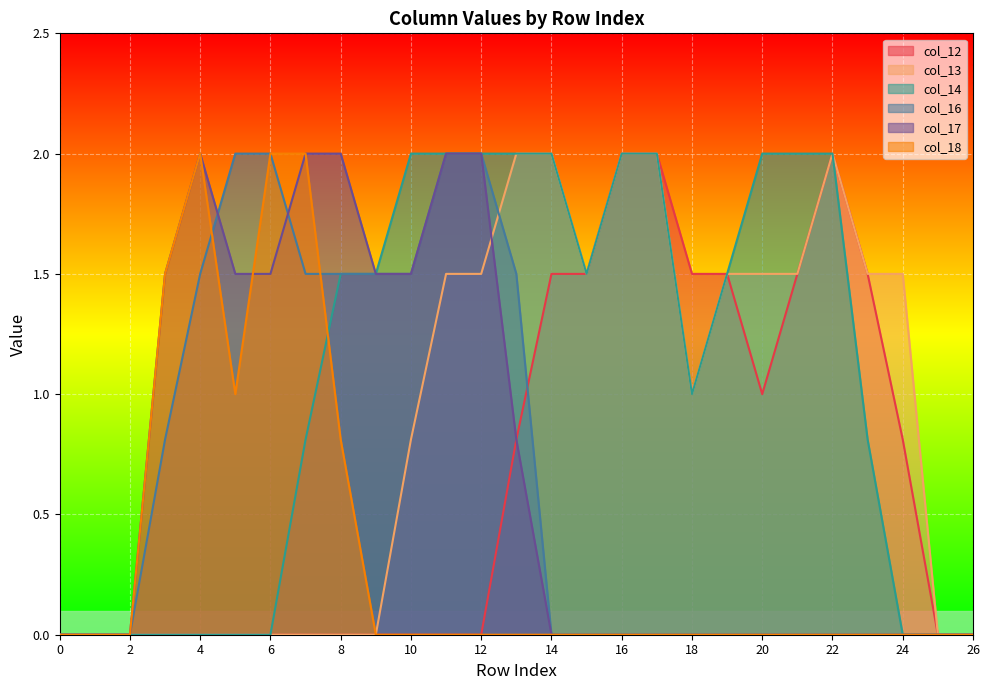

Reading left to right, list all the values displayed in this chart.

col_12: 0.0	0.0	0.0	0.0	0.0	0.0	0.0	0.0	0.0	0.0	0.0	0.0	0.0	0.8	1.5	1.5	2.0	2.0	1.5	1.5	1.0	1.5	2.0	1.5	0.8	0.0	0.0
col_13: 0.0	0.0	0.0	0.0	0.0	0.0	0.0	0.0	0.0	0.0	0.8	1.5	1.5	2.0	2.0	1.5	2.0	2.0	1.0	1.5	1.5	1.5	2.0	1.5	1.5	0.0	0.0
col_14: 0.0	0.0	0.0	0.0	0.0	0.0	0.0	0.8	1.5	1.5	2.0	2.0	2.0	2.0	2.0	1.5	2.0	2.0	1.0	1.5	2.0	2.0	2.0	0.8	0.0	0.0	0.0
col_16: 0.0	0.0	0.0	0.8	1.5	2.0	2.0	1.5	1.5	1.5	1.5	2.0	2.0	1.5	0.0	0.0	0.0	0.0	0.0	0.0	0.0	0.0	0.0	0.0	0.0	0.0	0.0
col_17: 0.0	0.0	0.0	1.5	2.0	1.5	1.5	2.0	2.0	1.5	1.5	2.0	2.0	0.8	0.0	0.0	0.0	0.0	0.0	0.0	0.0	0.0	0.0	0.0	0.0	0.0	0.0
col_18: 0.0	0.0	0.0	1.5	2.0	1.0	2.0	2.0	0.8	0.0	0.0	0.0	0.0	0.0	0.0	0.0	0.0	0.0	0.0	0.0	0.0	0.0	0.0	0.0	0.0	0.0	0.0